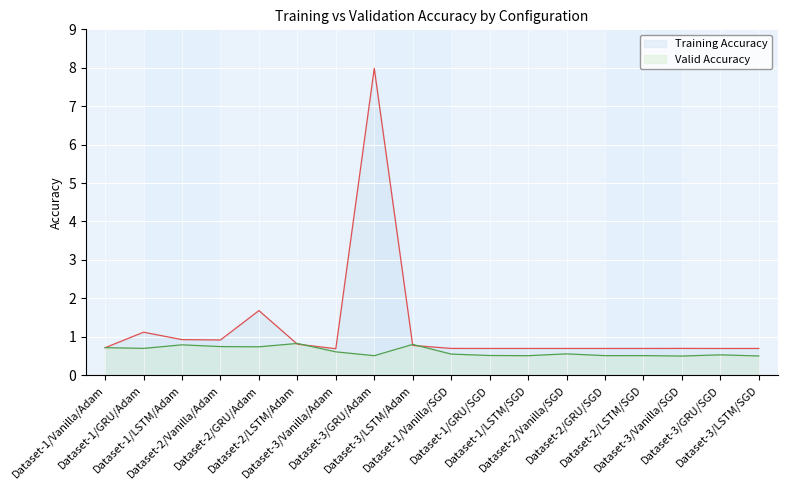

Reading right to left, transcribe all the data shown in this chart.

Training Accuracy: 0.7	0.7	0.7	0.7	0.7	0.7	0.7	0.7	0.7	0.8	8.0	0.7	0.8	1.7	0.9	0.9	1.1	0.7
Valid Accuracy: 0.5	0.5	0.5	0.5	0.5	0.6	0.5	0.5	0.5	0.8	0.5	0.6	0.8	0.7	0.7	0.8	0.7	0.7